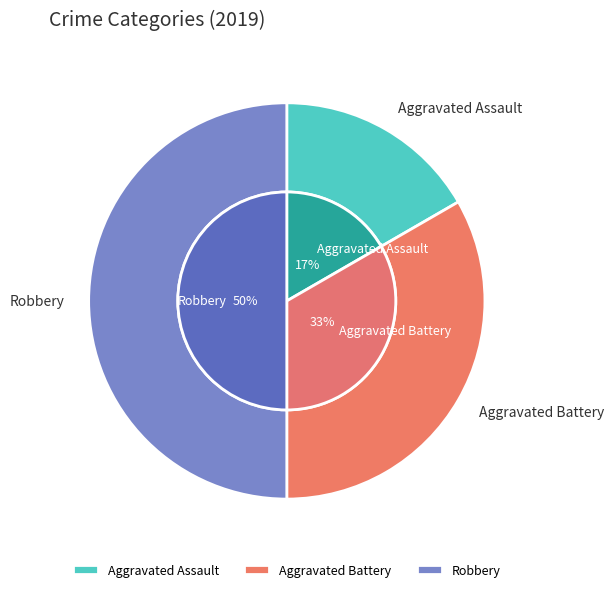

Is the sum of Robbery and Aggravated Battery greater than half?

Yes